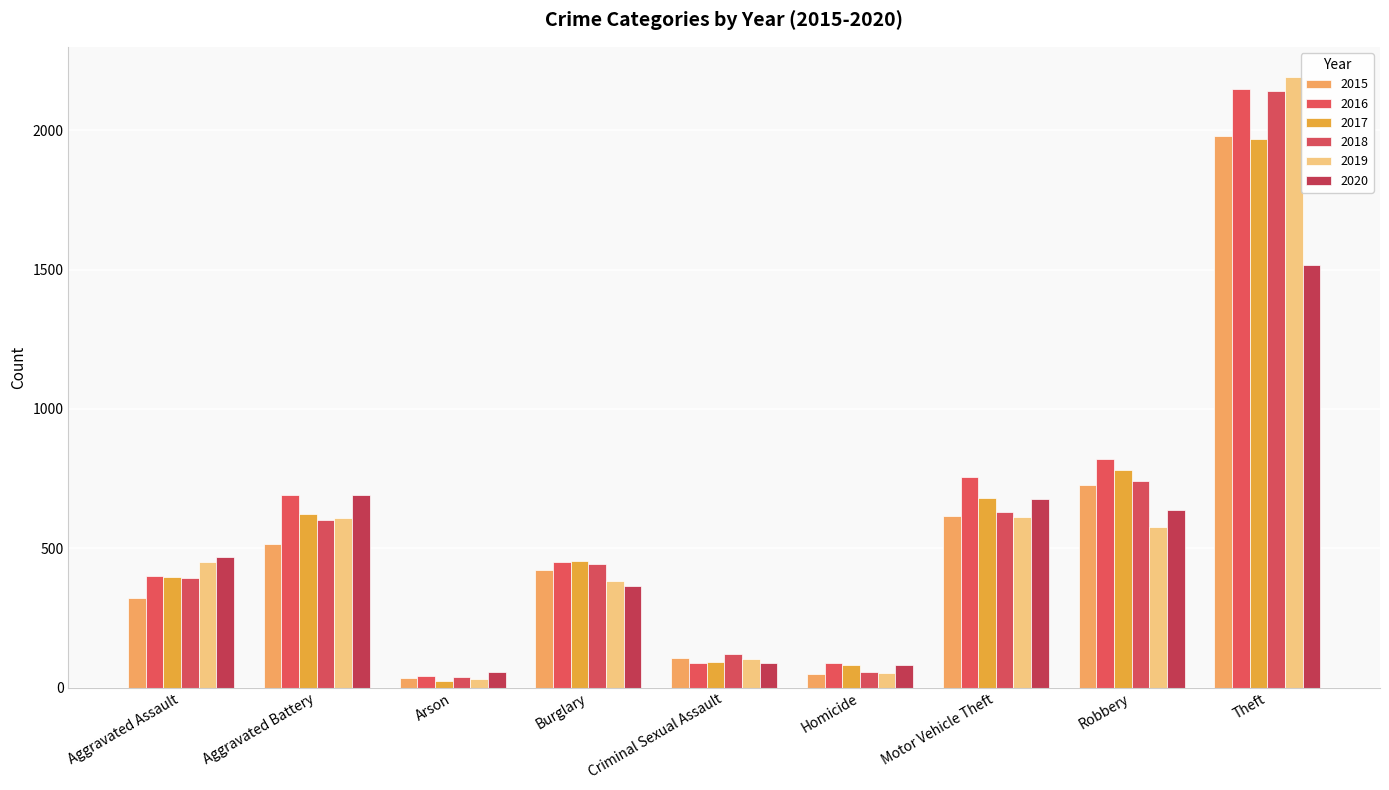

What position from the left is Burglary?

4